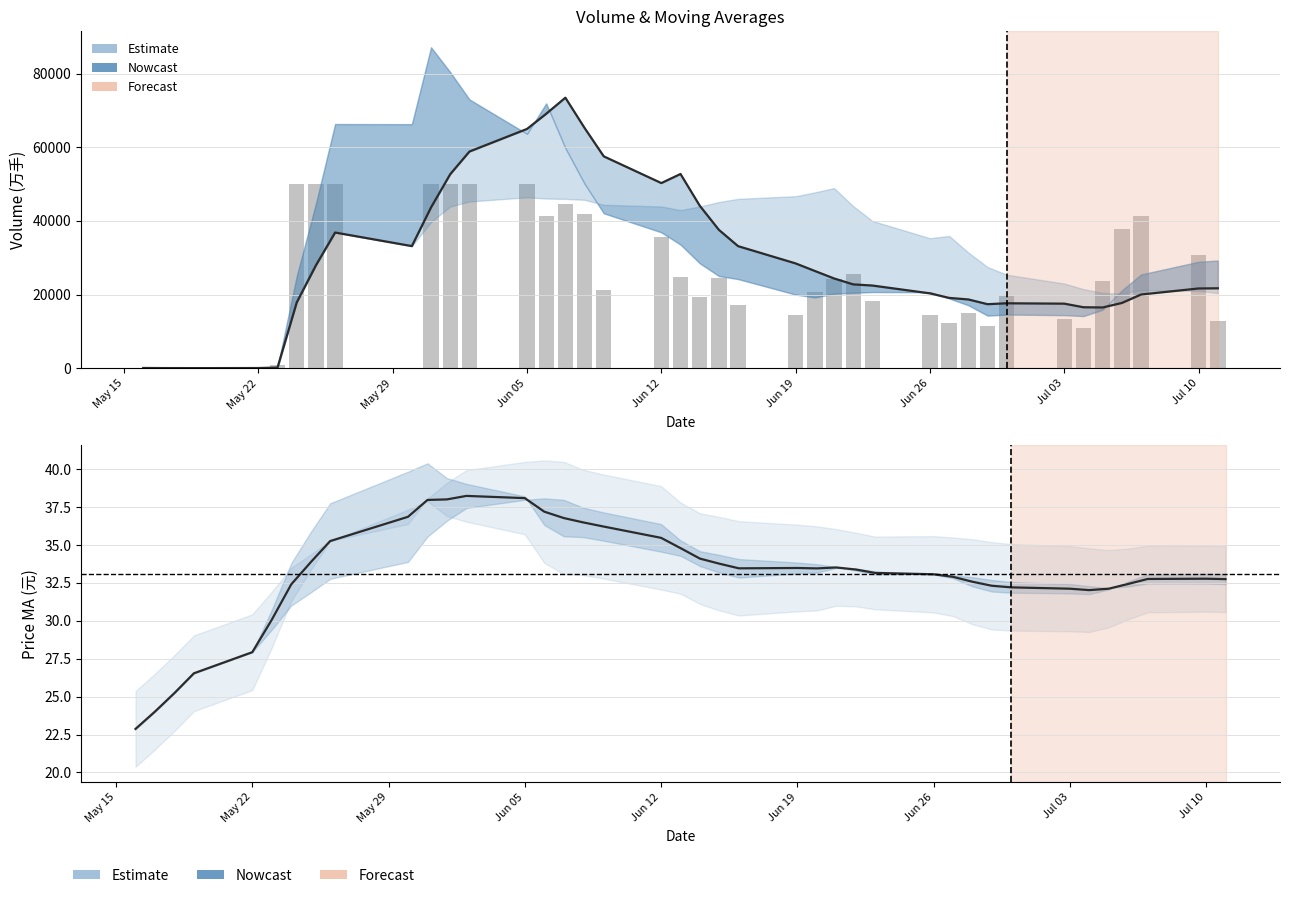

Is it true that MA mid equals 30.3 at May 15?

False